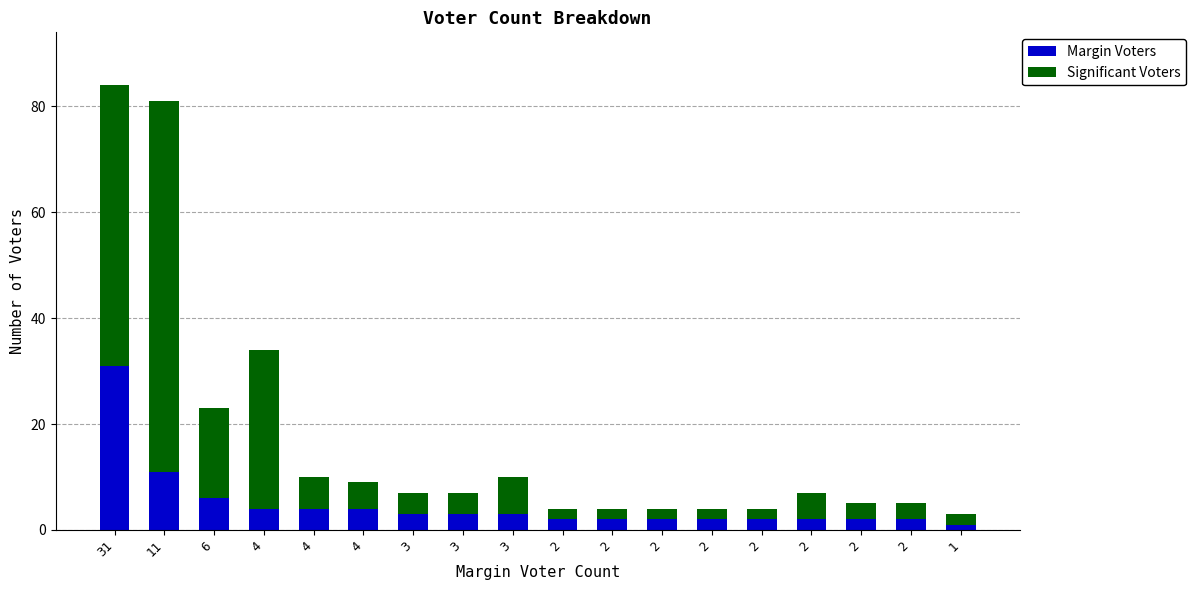

At which category is the sum across all series the highest?

31